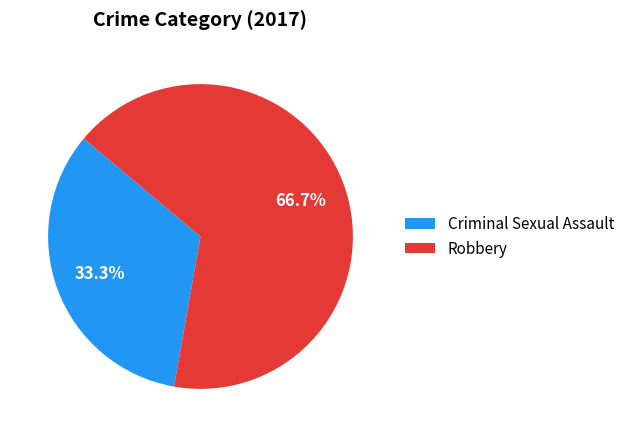

Which has a higher value, Criminal Sexual Assault or Robbery?

Robbery